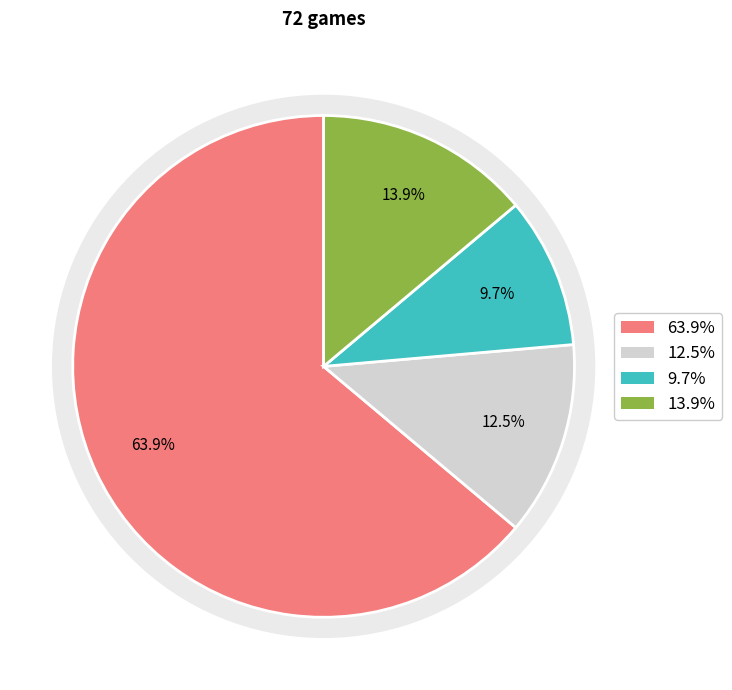

The L 0 - 3 slice represents 52% of the pie. True or false?

False